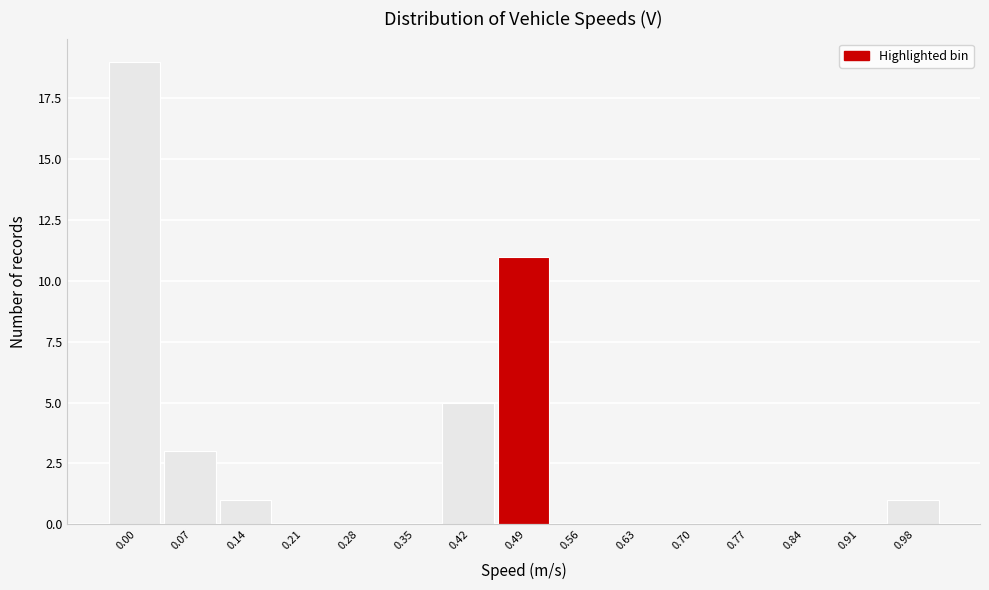

Reading left to right, extract all data points from this chart.

0.00=19	0.07=3	0.14=1	0.21=0	0.28=0	0.35=0	0.42=5	0.49=11	0.56=0	0.63=0	0.70=0	0.77=0	0.84=0	0.91=0	0.98=1